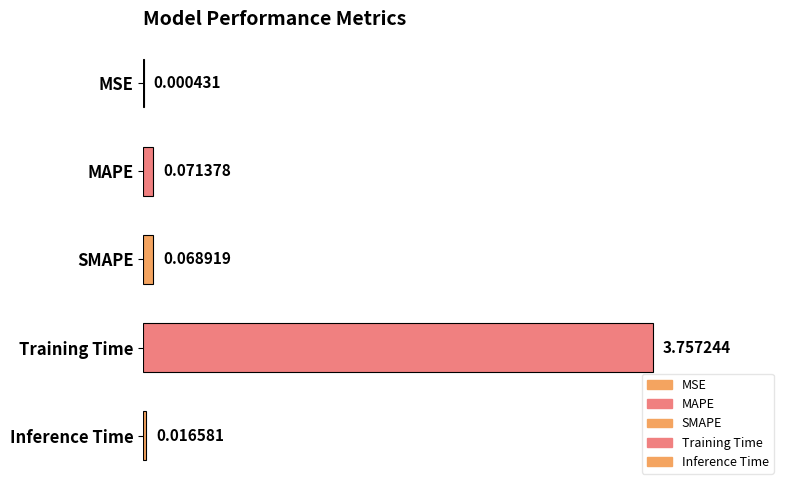

Which category has the highest value across all series?

Training Time